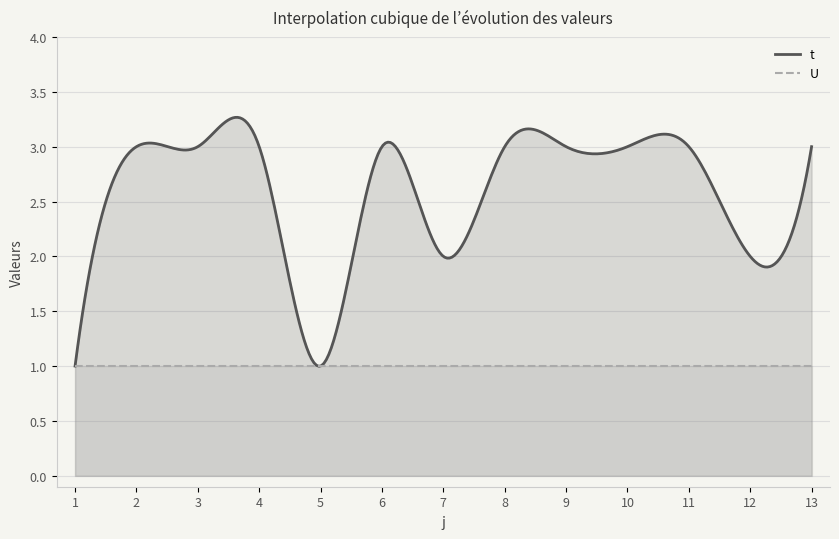

What is the value of the t point at the 10th from the left?

3